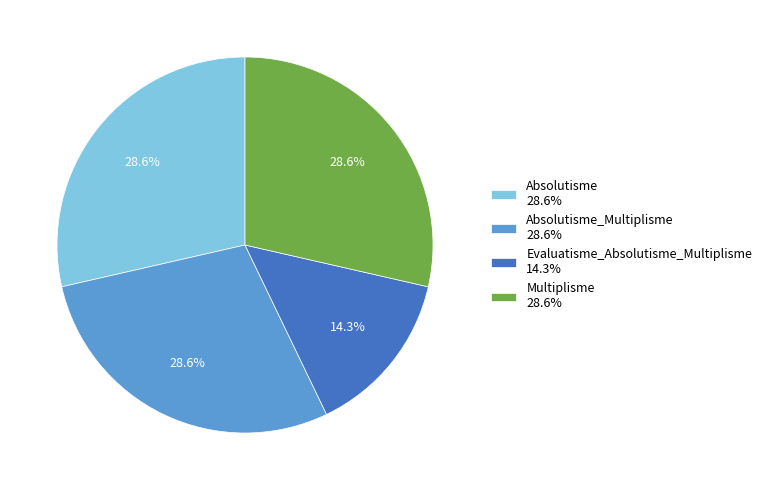

How much of the chart is everything except Evaluatisme_Absolutisme_Multiplisme 14.3%?

85.7%